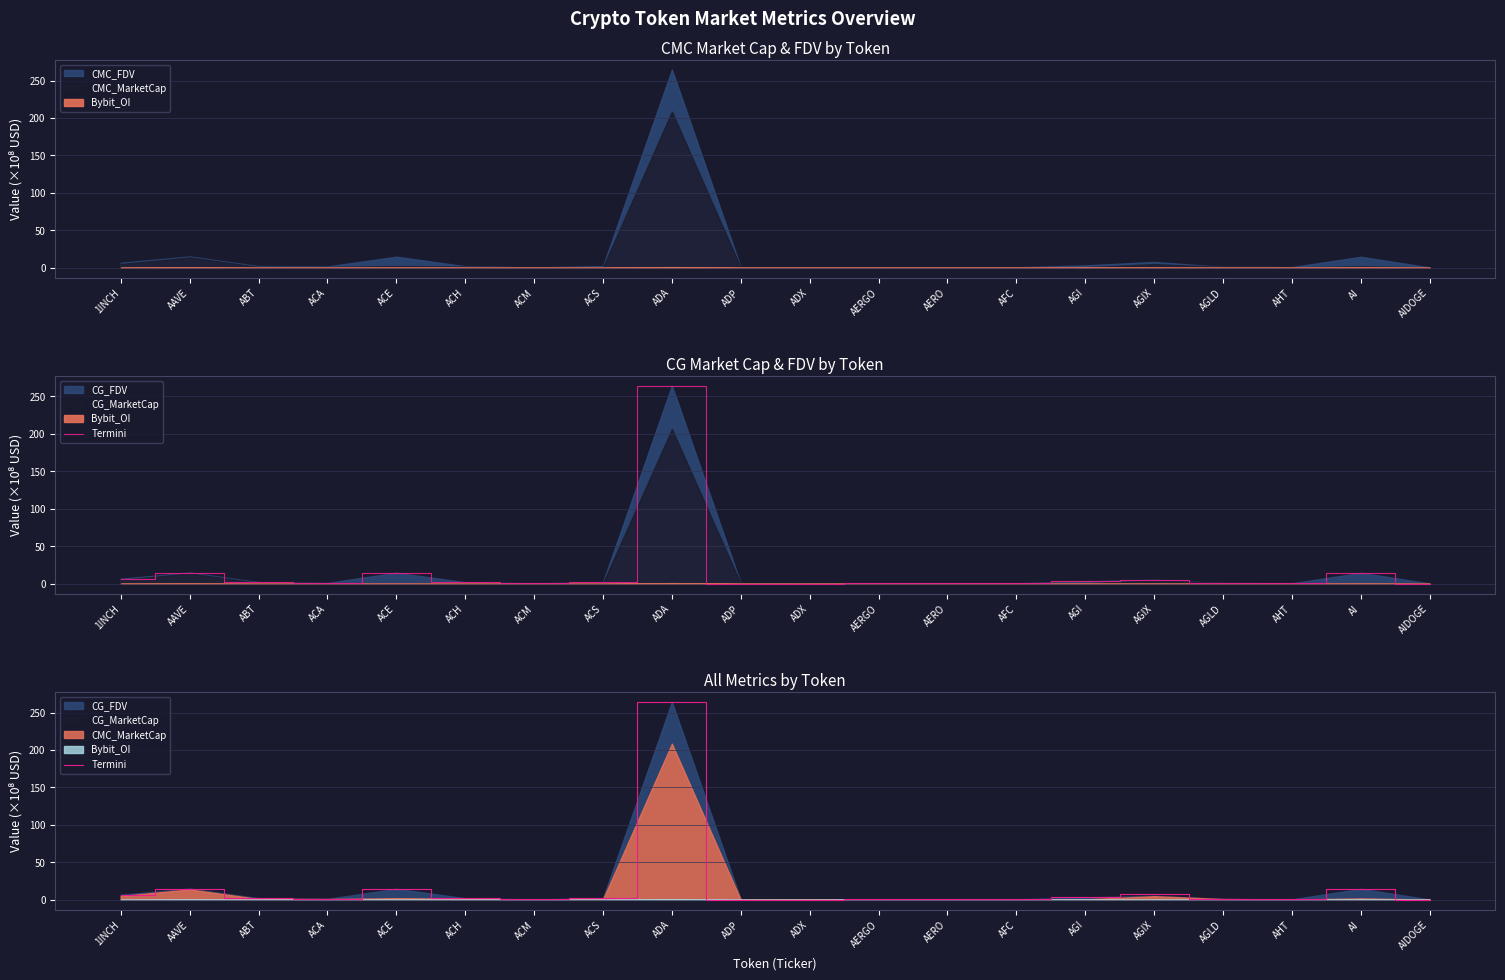

List the labels in order of value, smallest first.

ADP, ADX, AIDOGE, ACM, AFC, AERO, AERGO, AHT, AGLD, ACA, ACH, ABT, ACS, AGI, 1INCH, AGIX, AI, ACE, AAVE, ADA